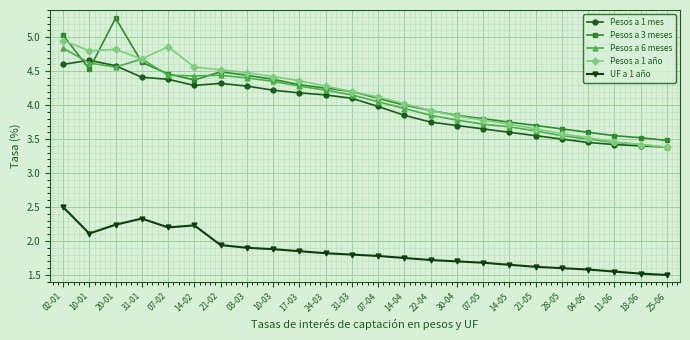

What is the label of the 16th point from the left?

30-04